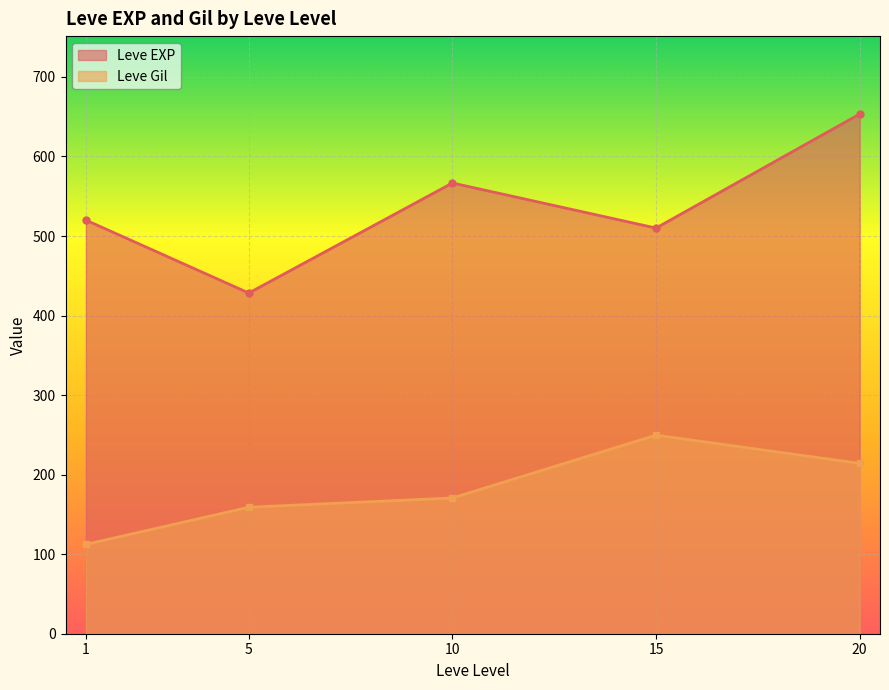

Does the chart display data point markers on the line(s)?

Yes